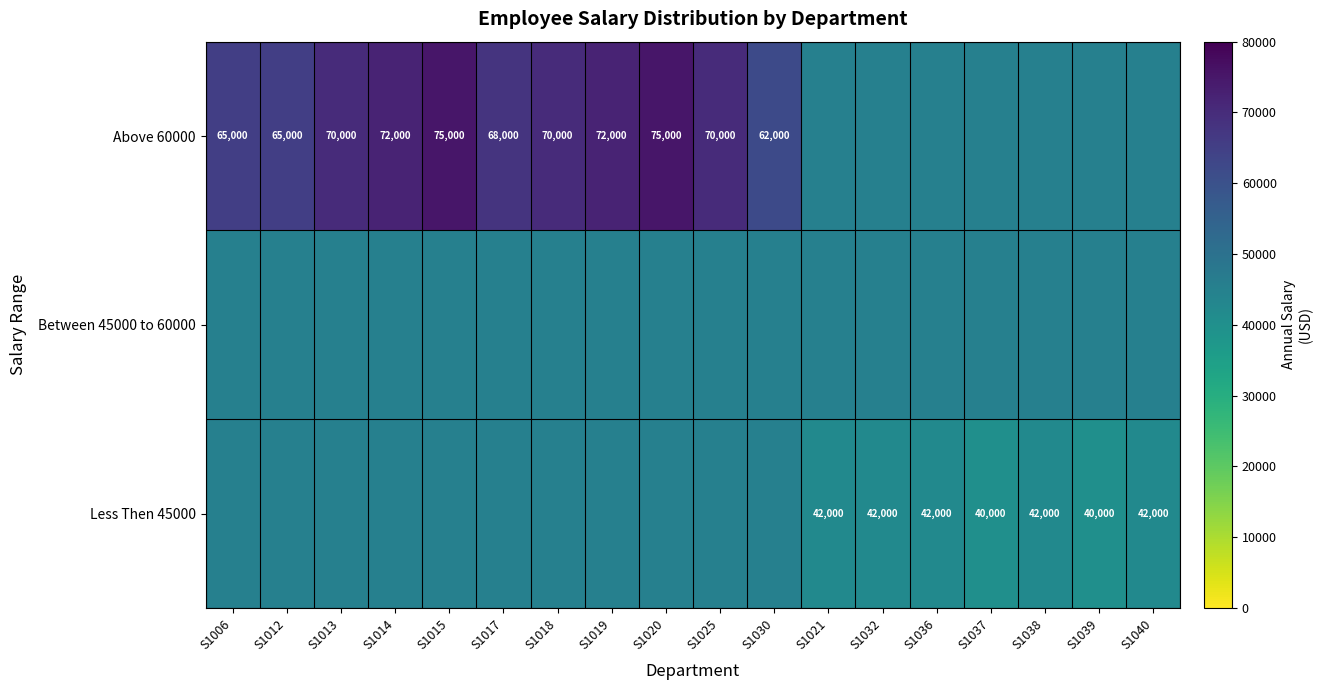

The value of Above 60000 at S1030 is 62000. True or false?

True